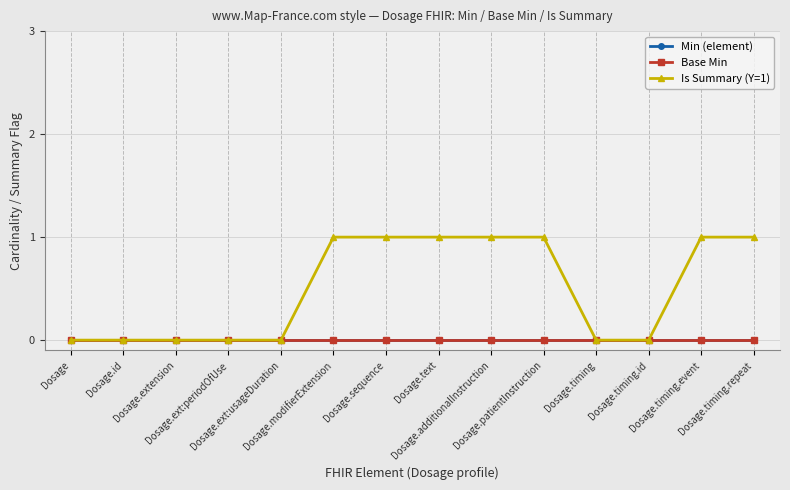

Is it true that Min (element) equals 0 at Dosage.timing.repeat?

True